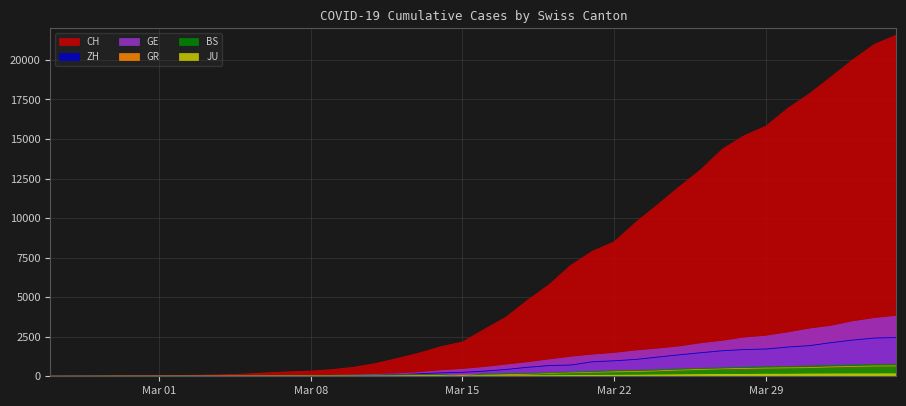

The JU series shows 7 at 2020-03-09. True or false?

True